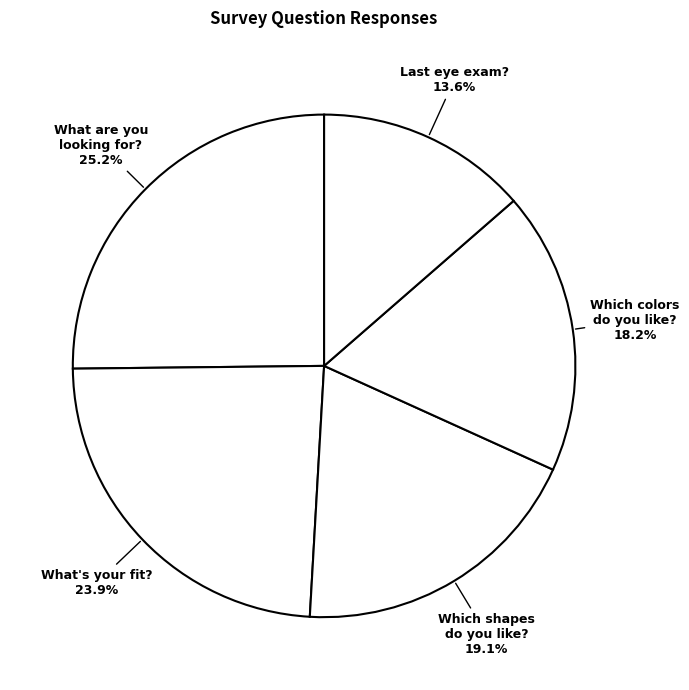

How many segments does this pie chart have?

5